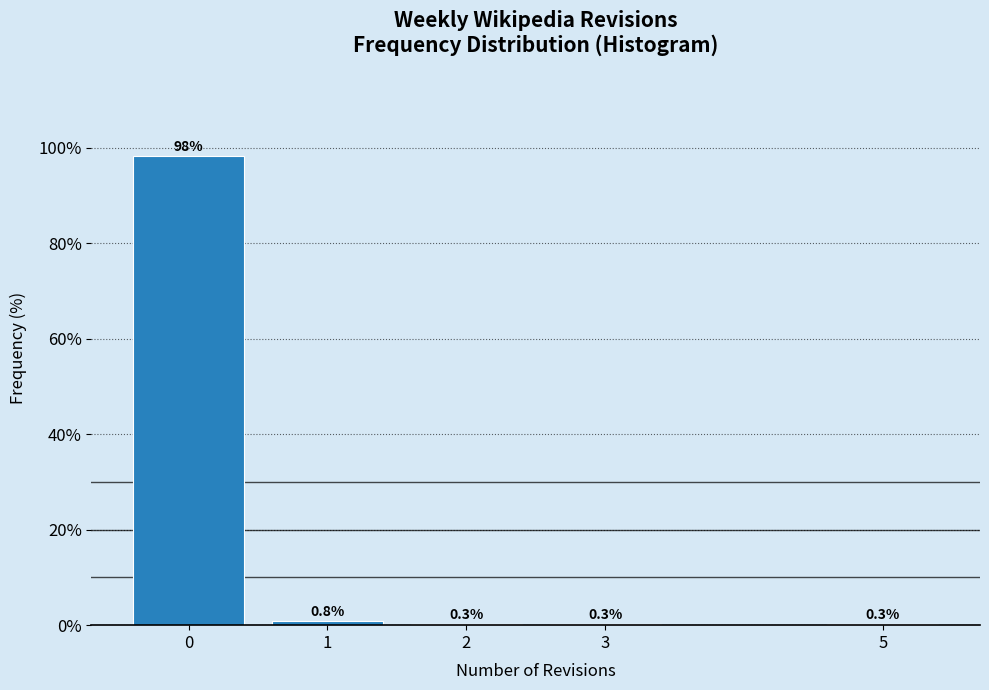

Over which range of the x-axis is the bar tallest?

-0.5 to 0.5